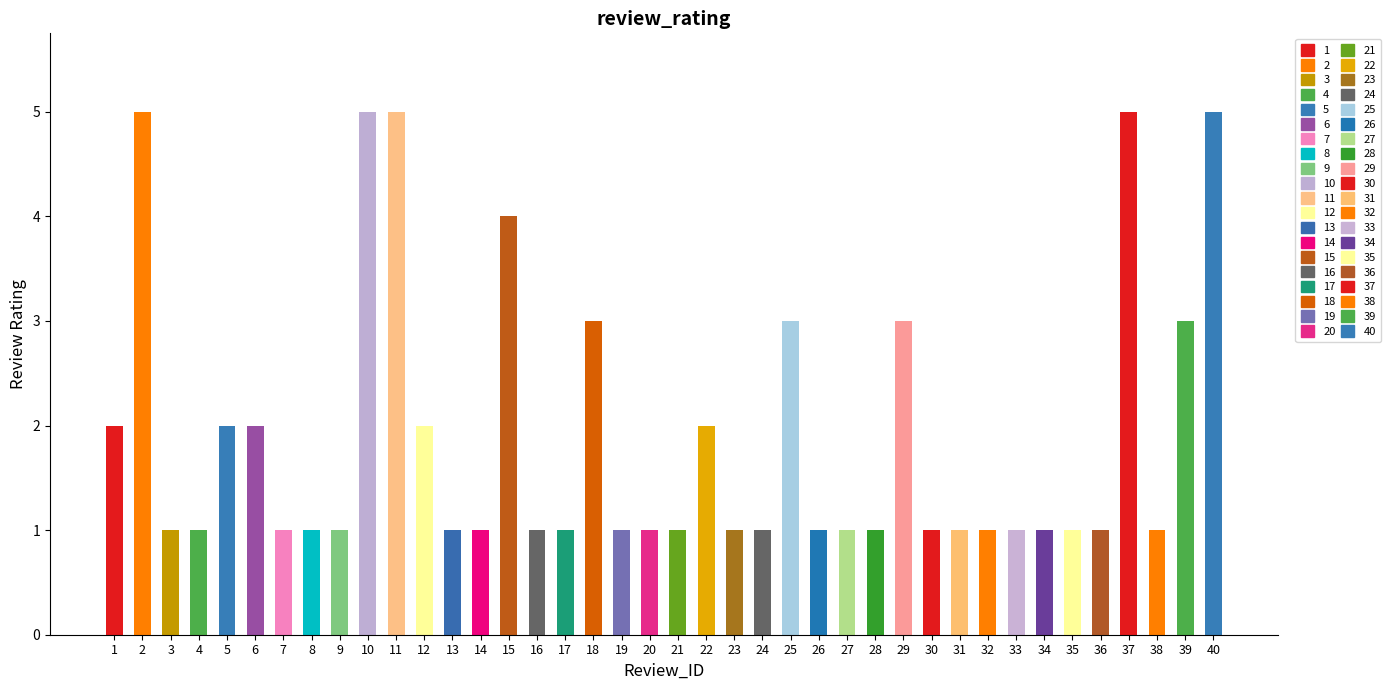

Reading left to right, extract all data points from this chart.

1=2	2=5	3=1	4=1	5=2	6=2	7=1	8=1	9=1	10=5	11=5	12=2	13=1	14=1	15=4	16=1	17=1	18=3	19=1	20=1	21=1	22=2	23=1	24=1	25=3	26=1	27=1	28=1	29=3	30=1	31=1	32=1	33=1	34=1	35=1	36=1	37=5	38=1	39=3	40=5